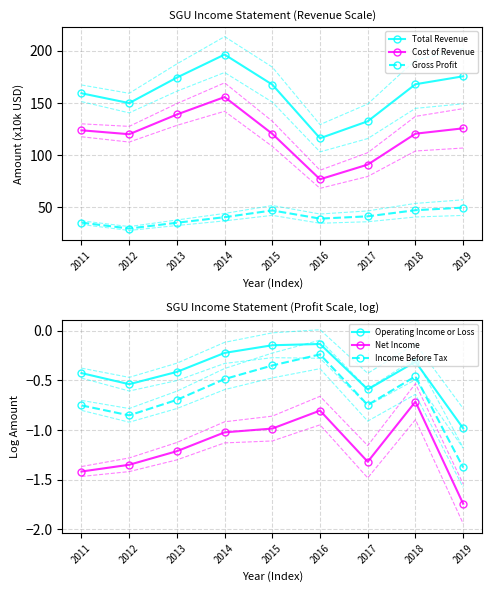

What value does the Net Income series have at 2017?

-1.3